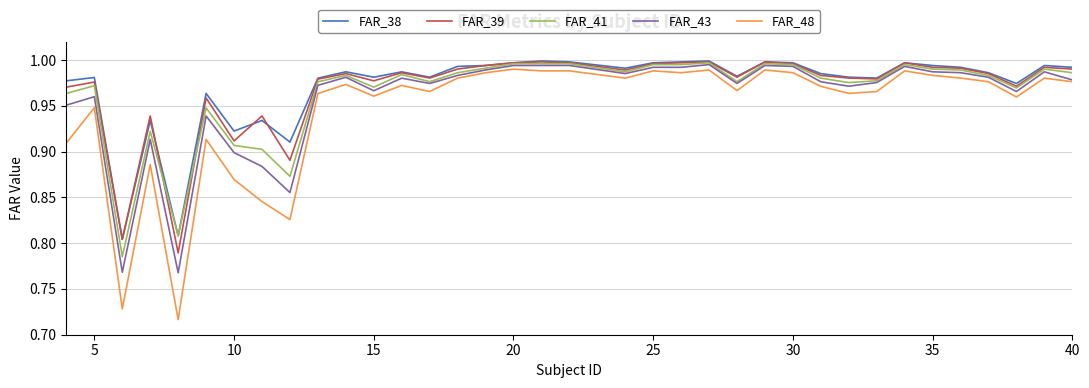

True or false: FAR_38 and FAR_48 intersect in this chart.

False